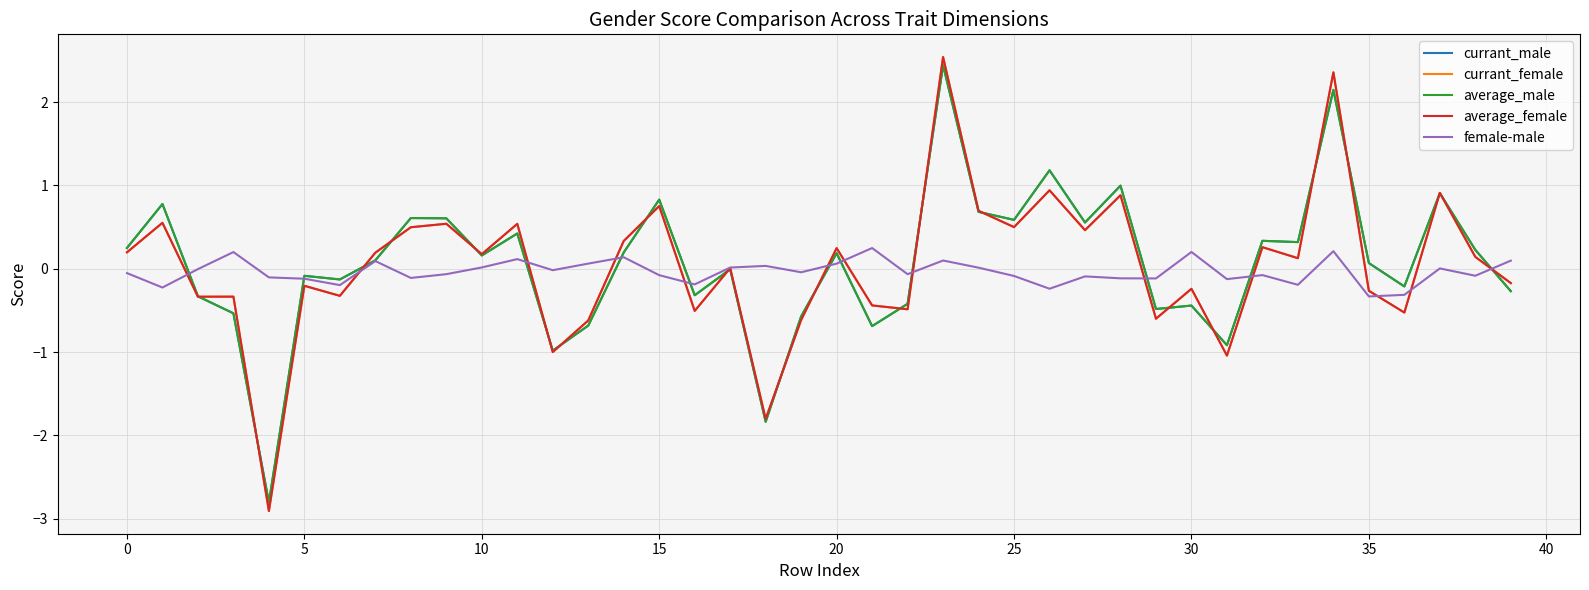

What is the maximum value shown in the chart?

2.5